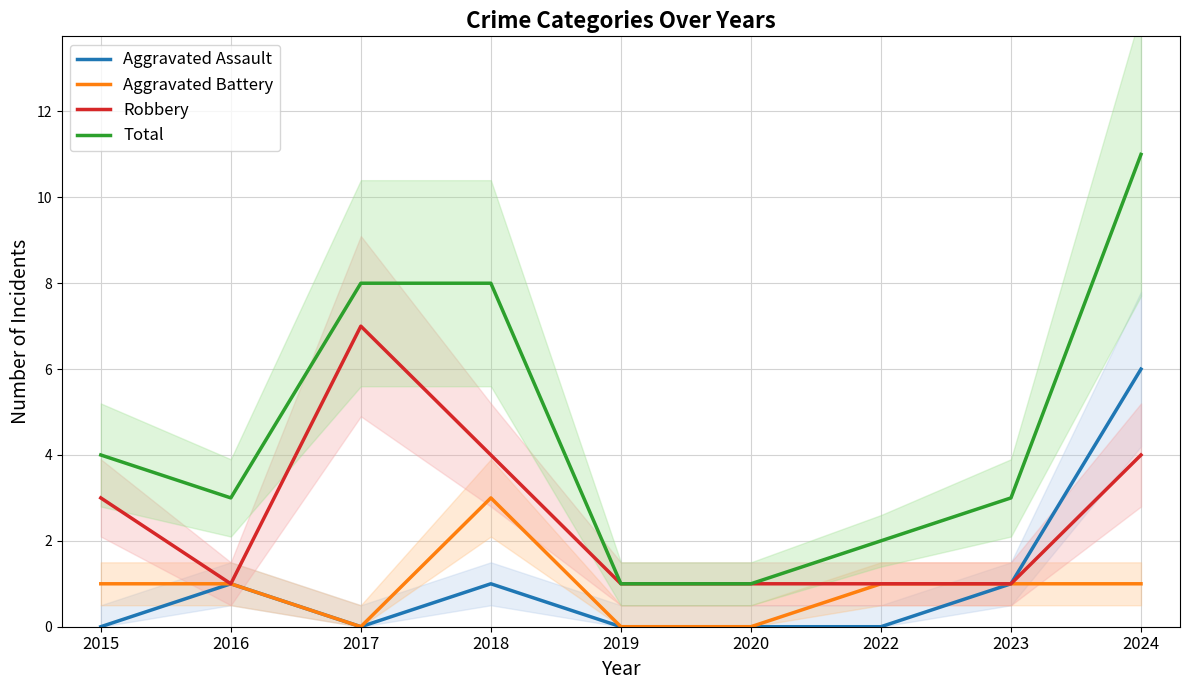

Reading left to right, transcribe all the data shown in this chart.

Aggravated Assault: 0	1	0	1	0	0	0	1	6
Aggravated Battery: 1	1	0	3	0	0	1	1	1
Robbery: 3	1	7	4	1	1	1	1	4
Total: 4	3	8	8	1	1	2	3	11